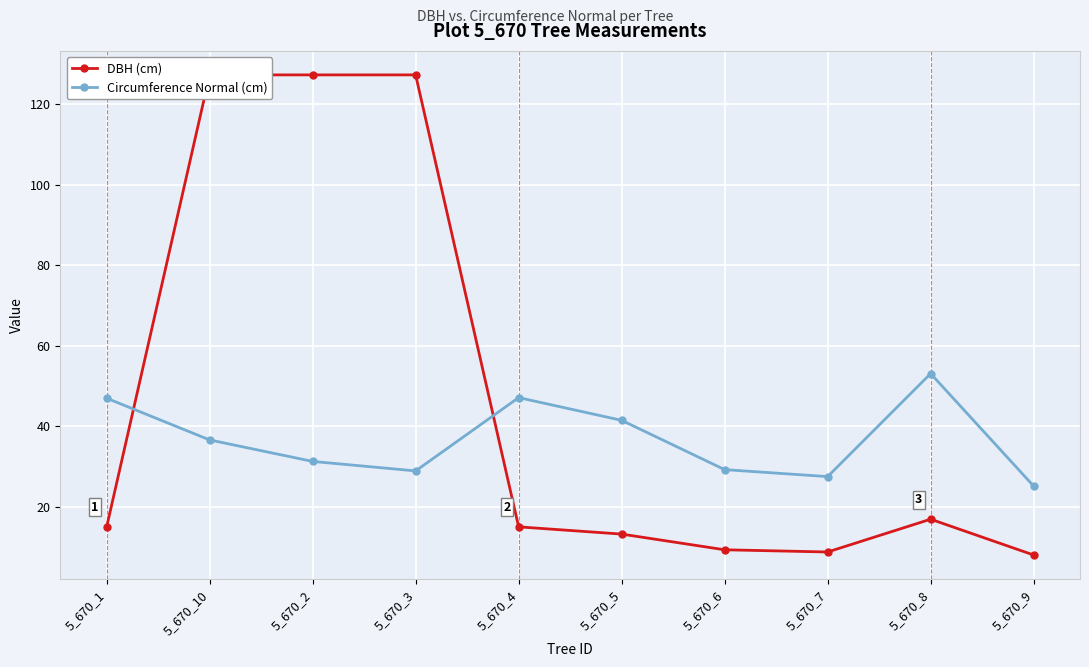

True or false: DBH (cm) has more than 1 points higher than both neighbors.

False